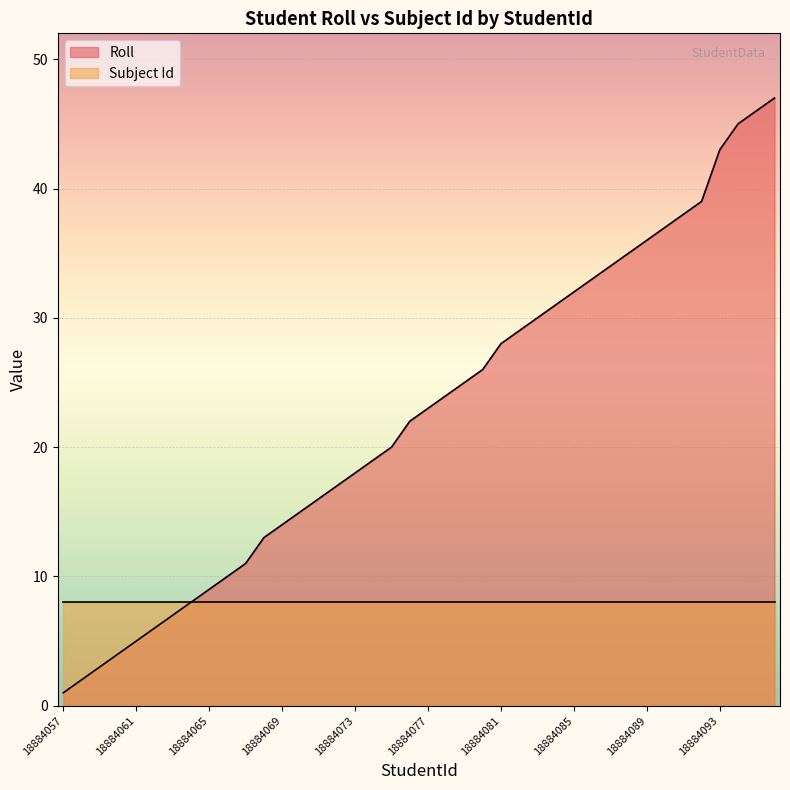

The chart shows a value of 33 at 18884086. True or false?

True